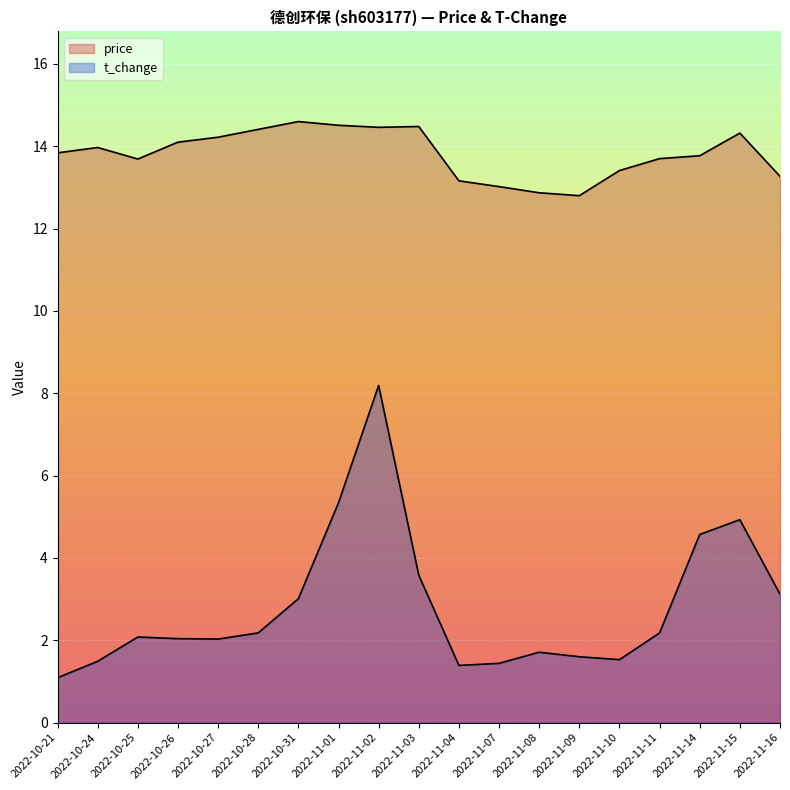

What is the label of the 10th point from the left?

2022-11-03